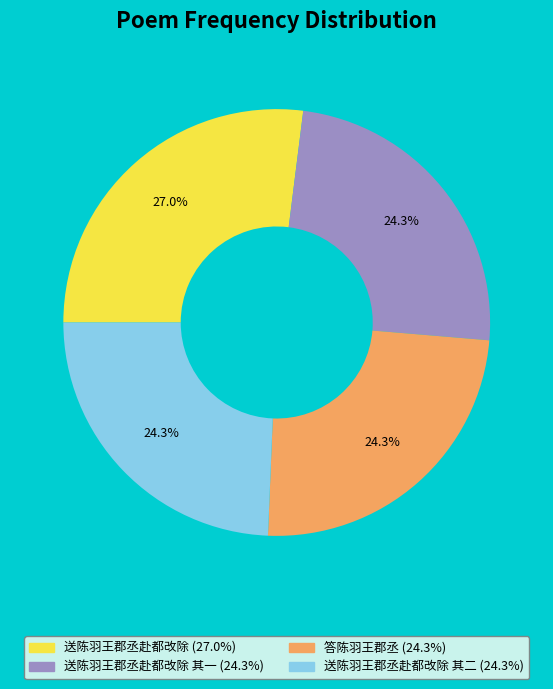

Is there a majority slice in this chart?

No